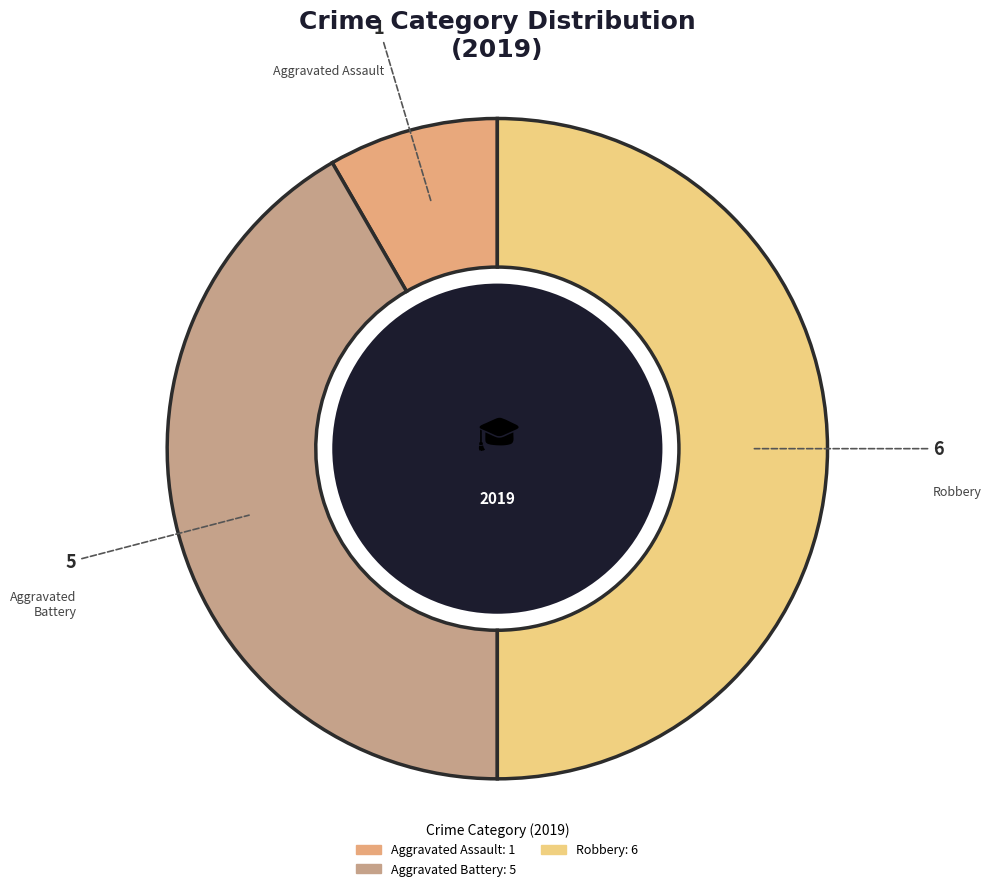

How many slices are in this pie chart?

3